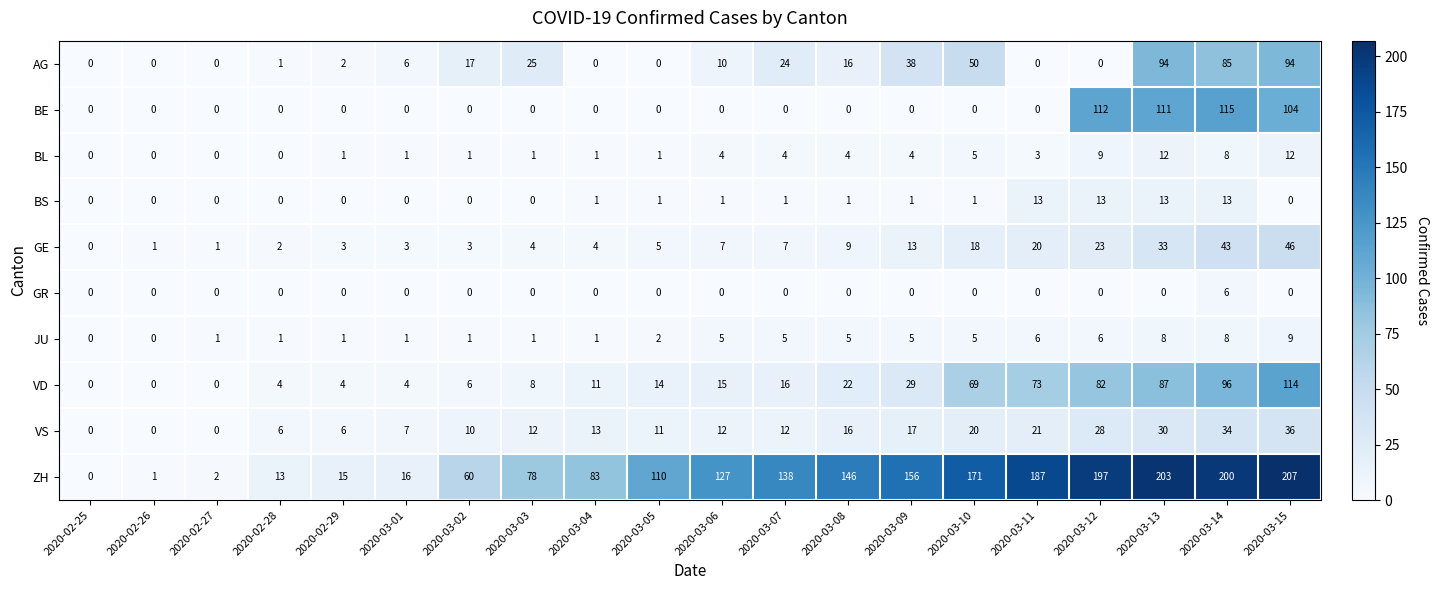

What is the highest value of the BS series?

13